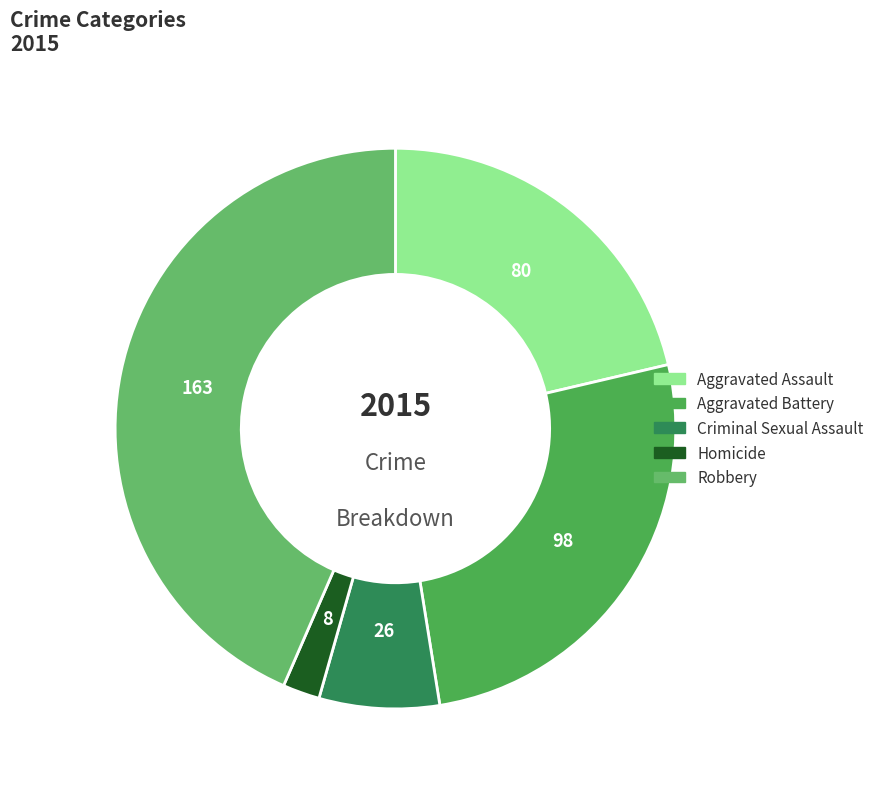

To the nearest percent, what is the average slice percentage?

20%